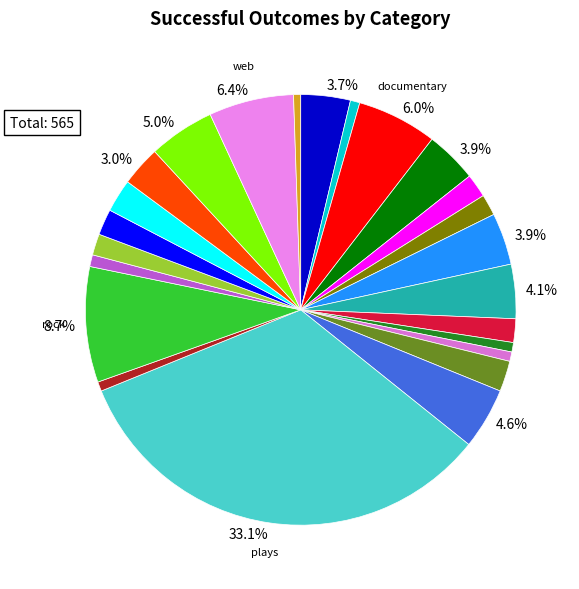

Count the number of slices in the pie.

24